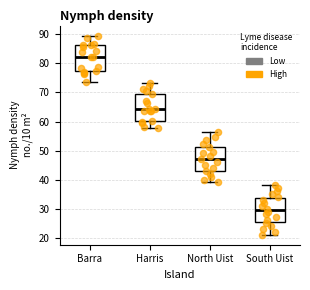

Which box's median line is the highest?

Barra